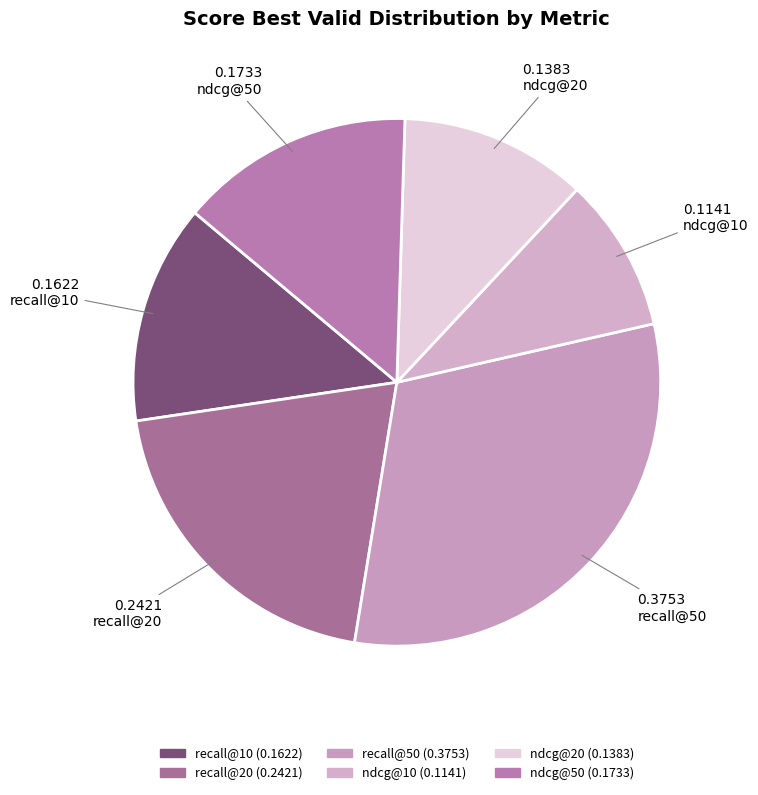

Is there any slice that represents more than half of the pie?

No